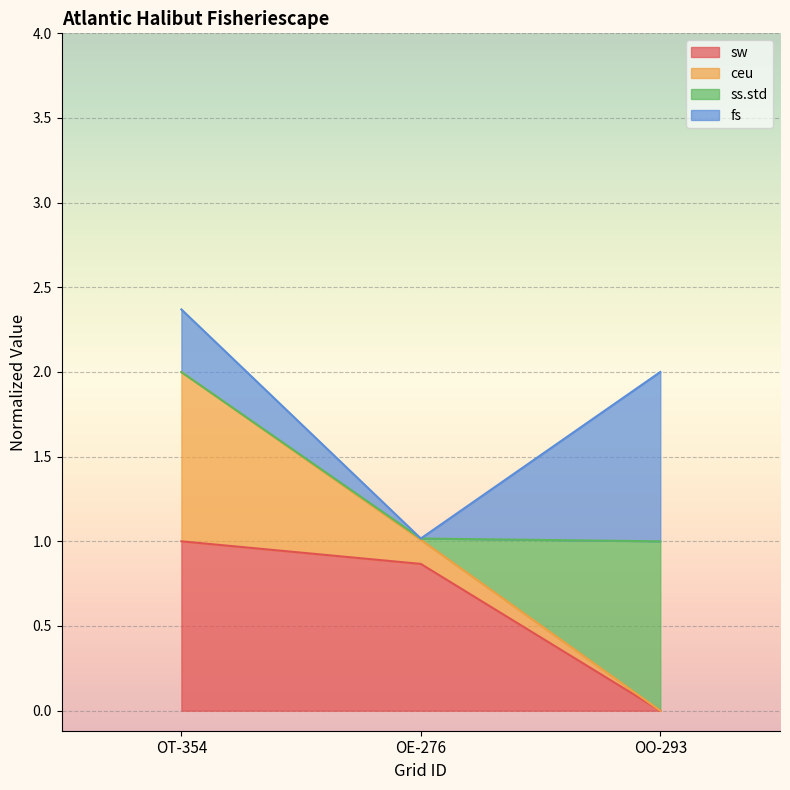

List the labels in order of sw value, smallest first.

OO-293, OE-276, OT-354